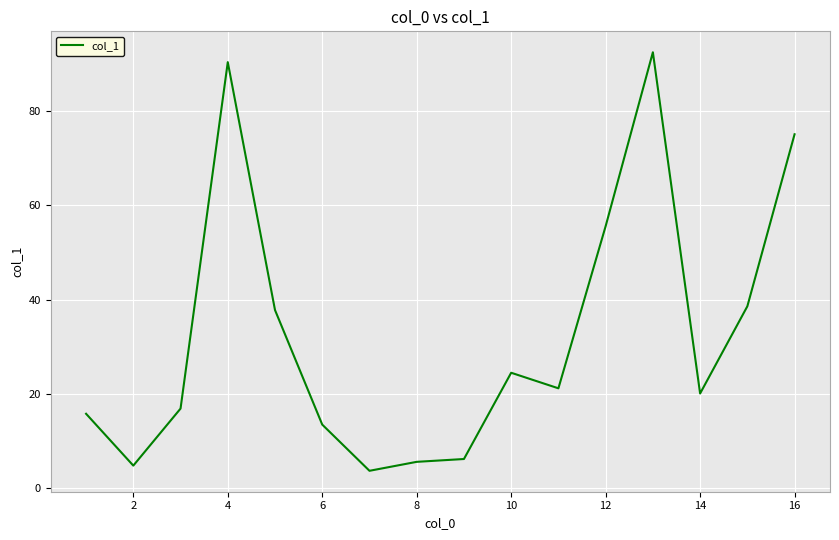

What is the minimum value shown in the chart?

3.7